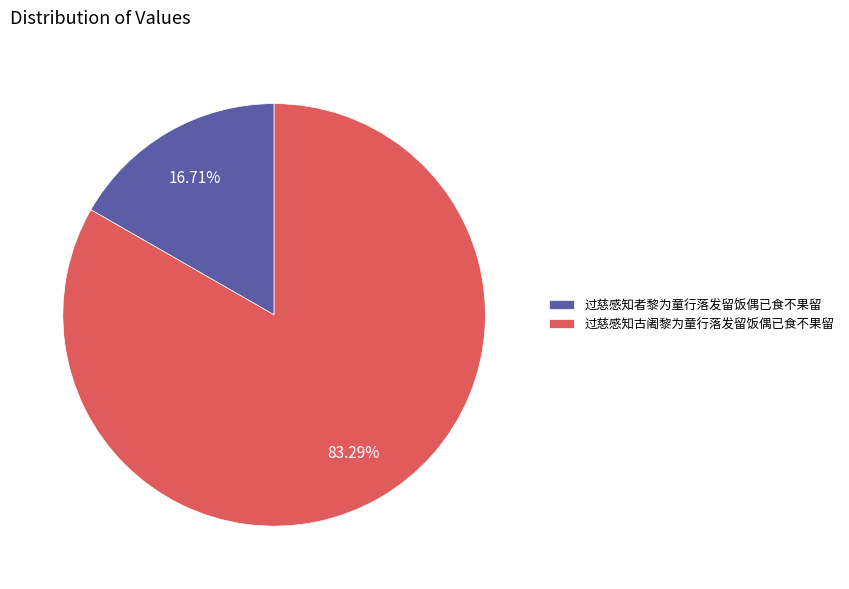

True or false: 过慈感知者黎为童行落发留饭偶已食不果留 accounts for 26% of the total.

False